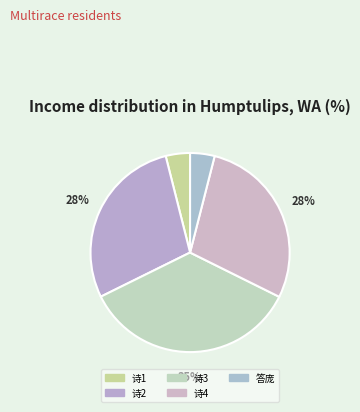

How many slices are in this pie chart?

5